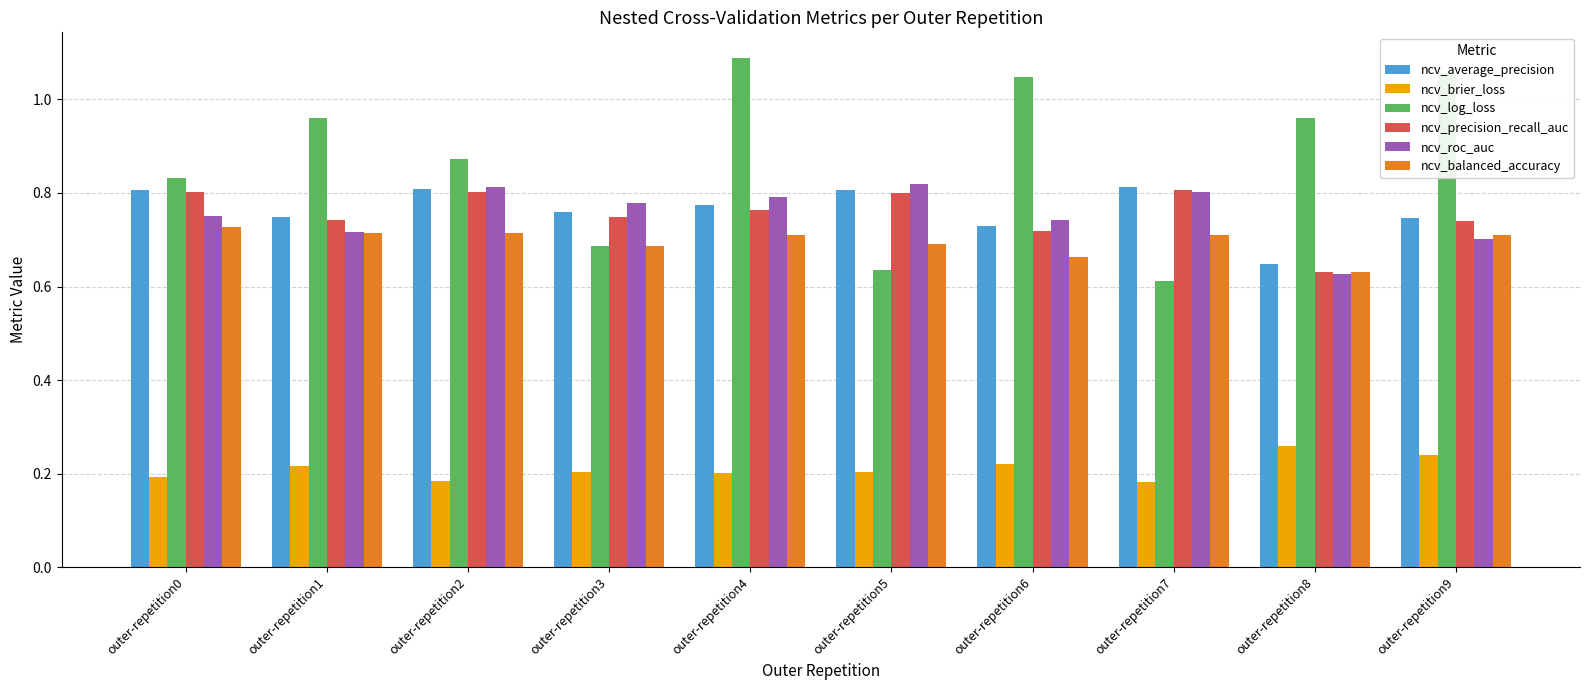

Which series changed the most between outer-repetition0 and outer-repetition5?

ncv_log_loss